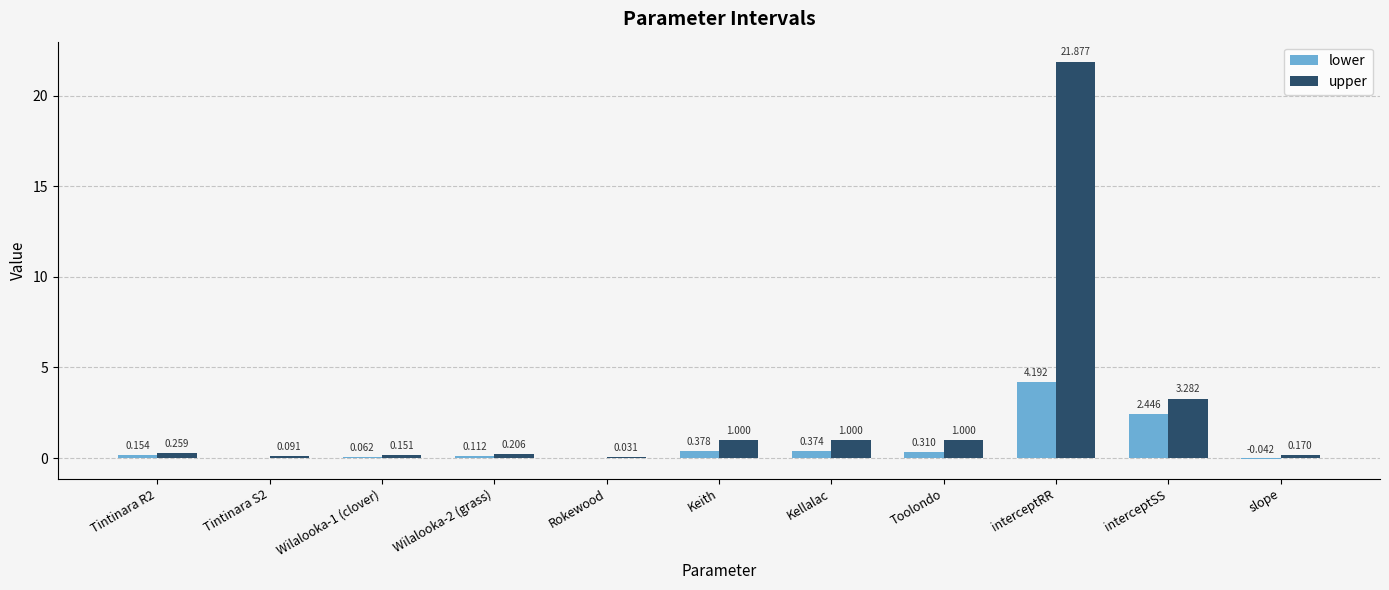

Which series has the largest total across all categories?

upper